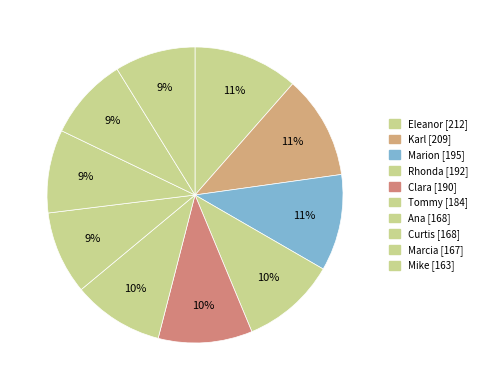

Approximately how many times larger is the value at Rhonda compared to Karl?

0.9